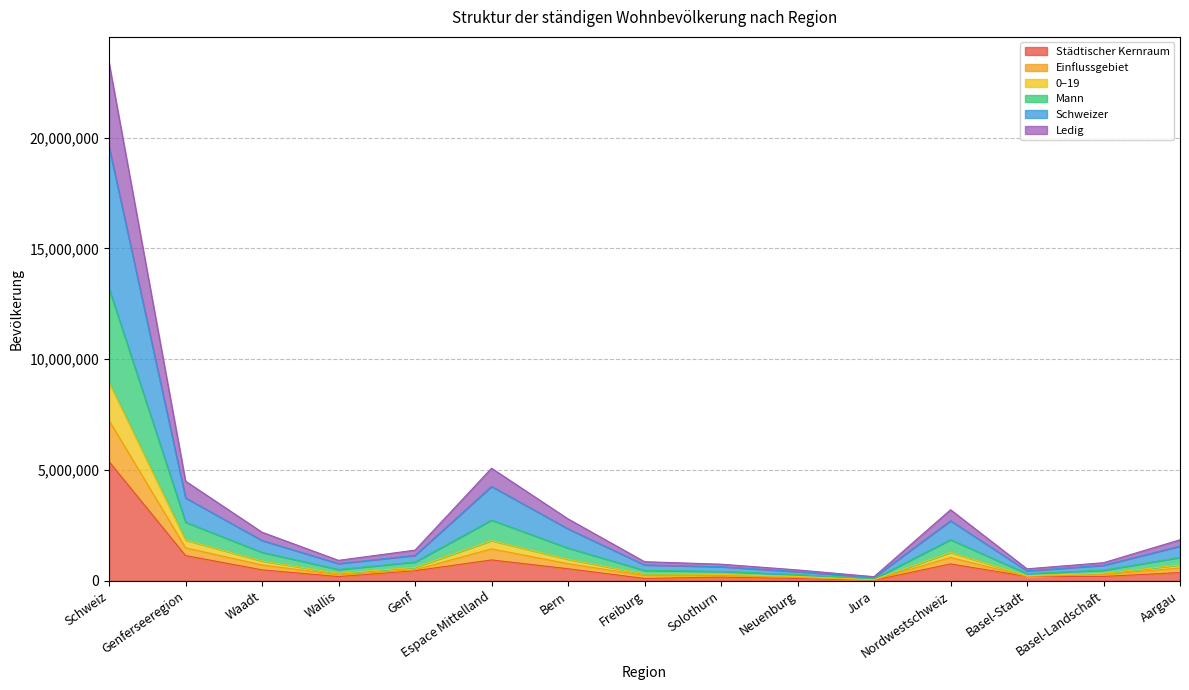

What is the label of the 8th point from the right?

Freiburg